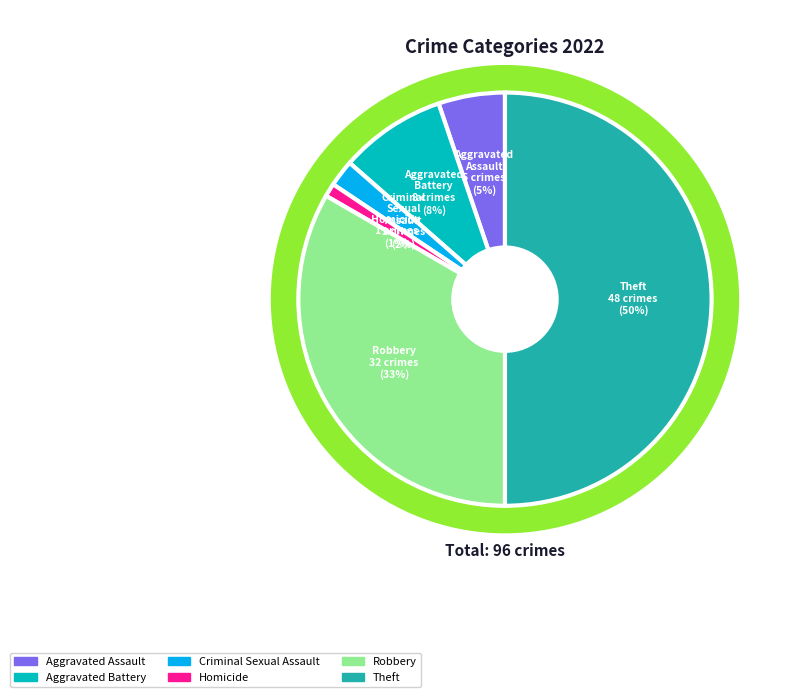

To the nearest percent, what is the difference between the largest and smallest slice percentages?

49%